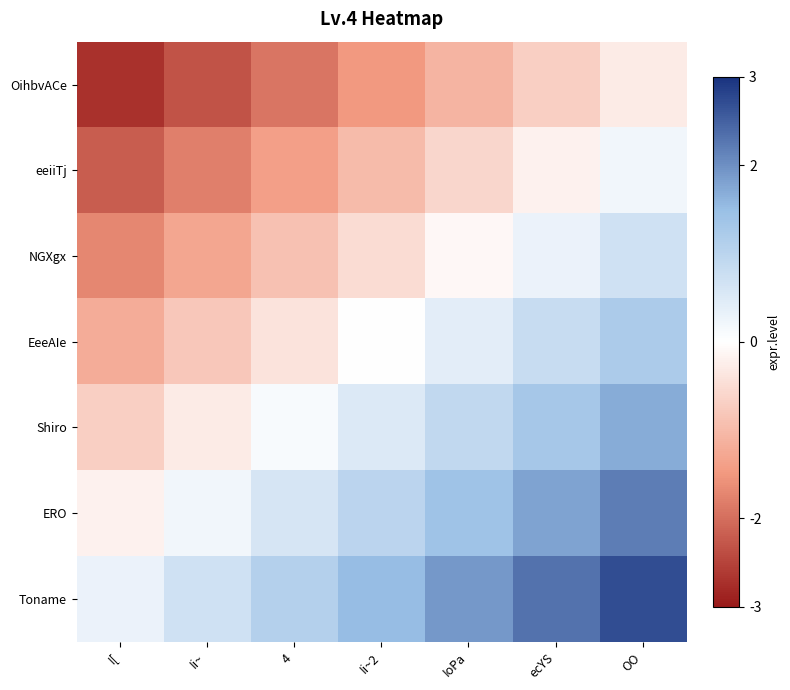

Rank the series at ecYS from lowest to highest value.

OihbvACe, eeiiTj, NGXgx, EeeAIe, Shiro, ERO, Toname